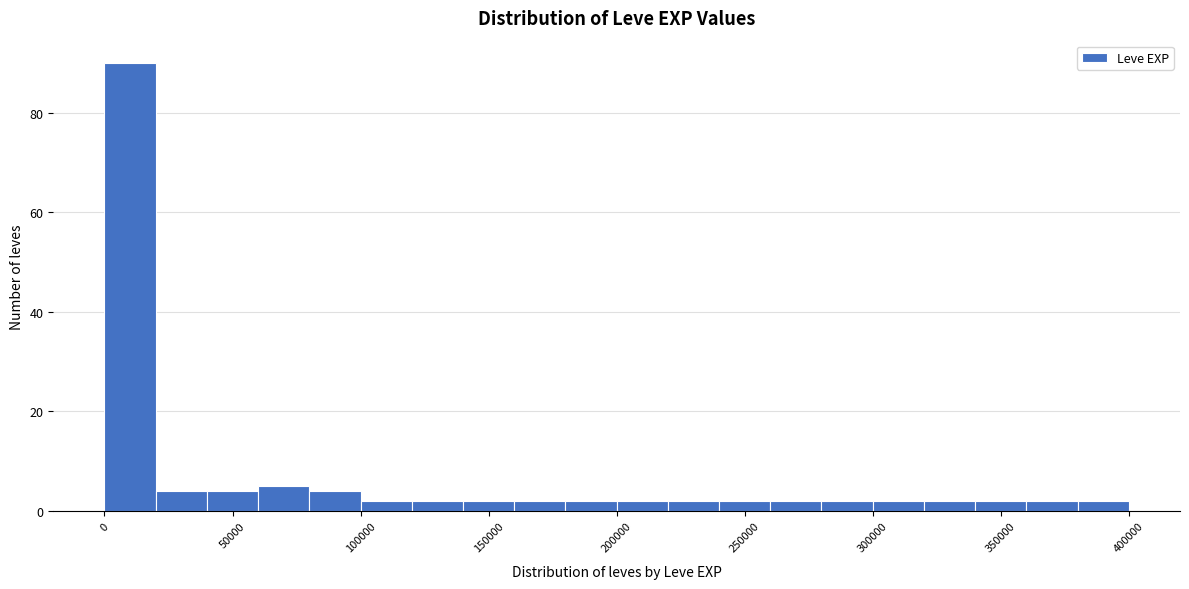

Read against the x-axis, roughly where is the centre of the tallest bar?

10000